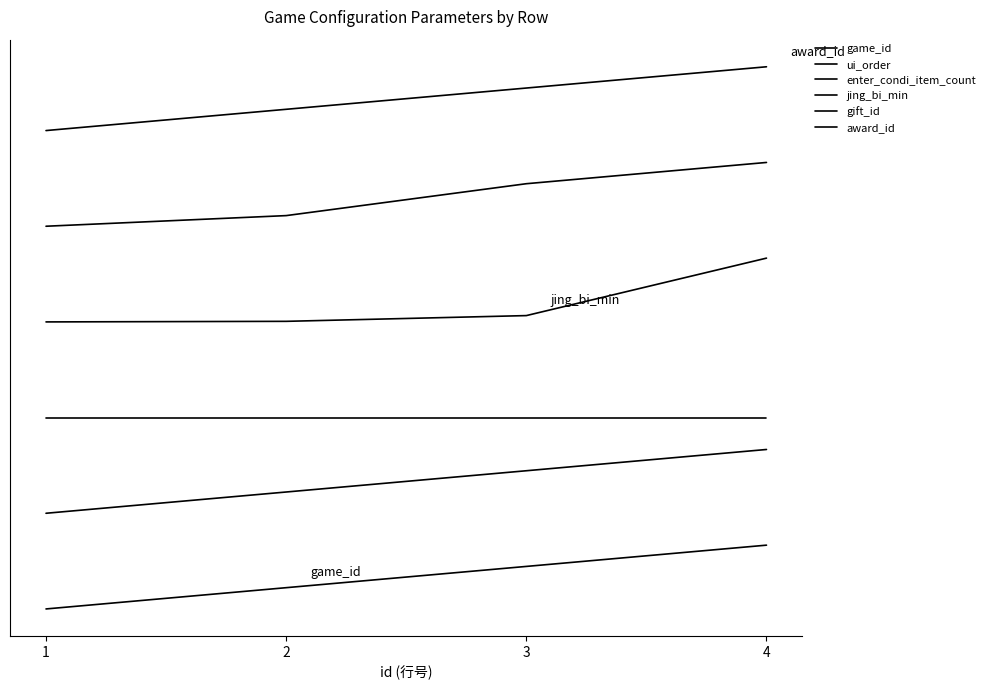

Rank the categories by ui_order value from highest to lowest.

4, 3, 2, 1